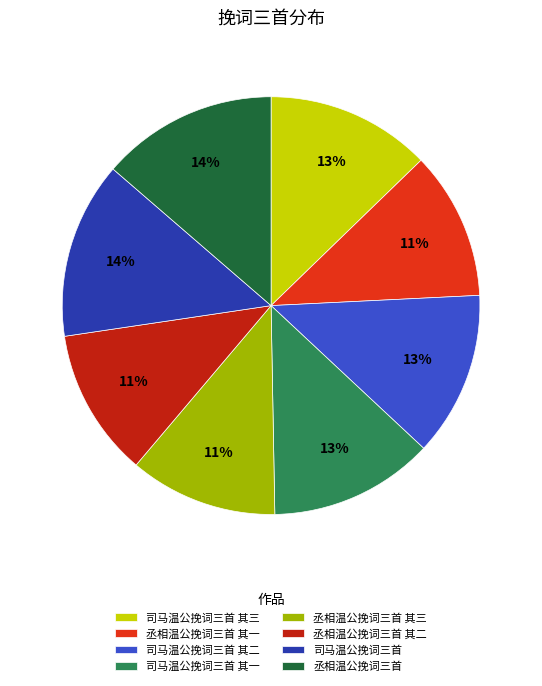

Between 丞相温公挽词三首 其一 and 司马温公挽词三首, which is larger?

司马温公挽词三首